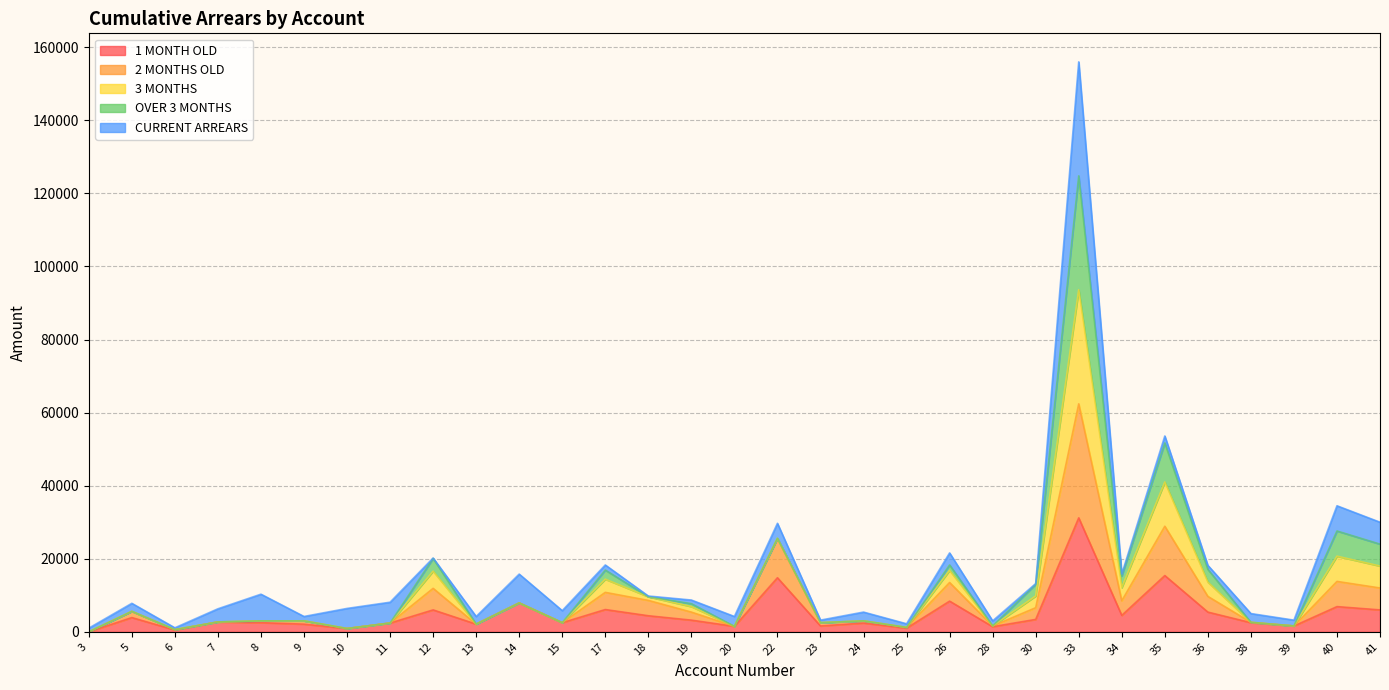

What are all the series names shown in the legend?

1 MONTH OLD, 2 MONTHS OLD, 3 MONTHS, OVER 3 MONTHS, CURRENT ARREARS